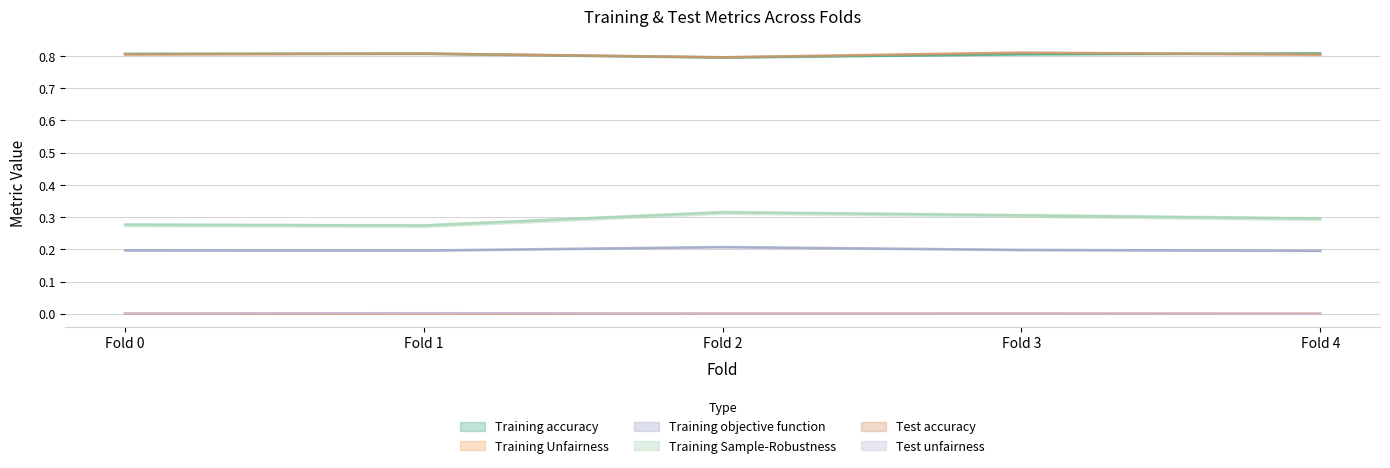

How many lines are shown in the chart?

6